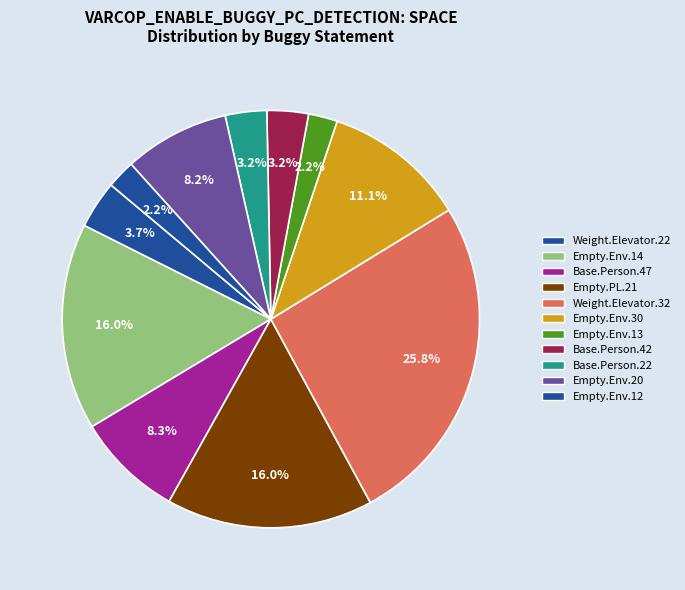

How many segments does this pie chart have?

11